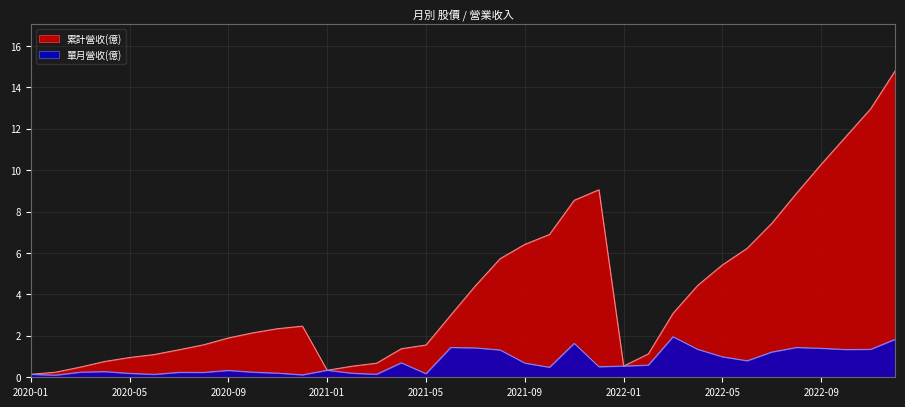

List the series in order of their peak value, highest first.

累計營收(億), 單月營收(億)